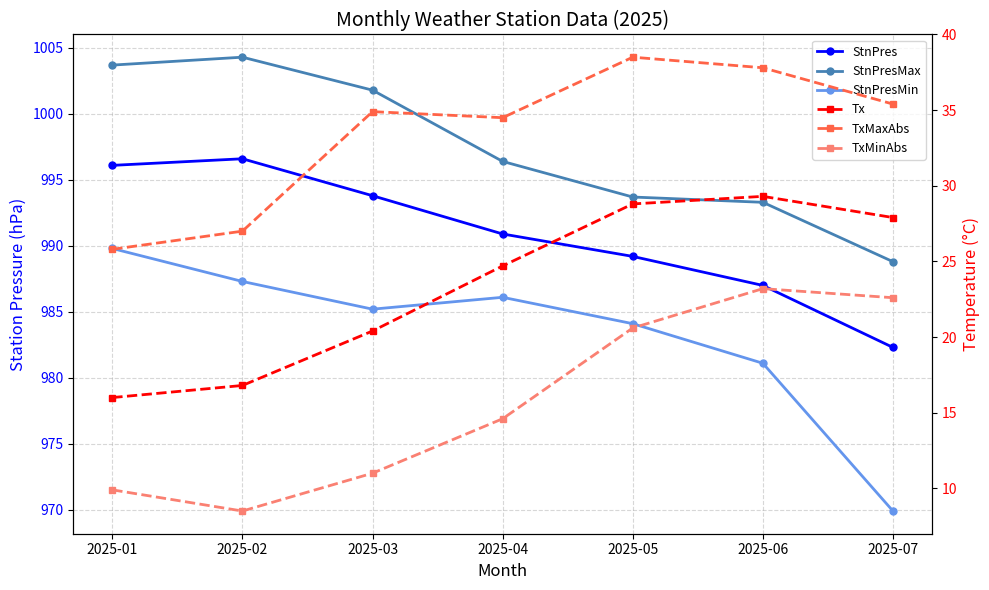

Reading right to left, what are all the values shown in this chart?

StnPres: 2025-07=982.3	2025-06=987.0	2025-05=989.2	2025-04=990.9	2025-03=993.8	2025-02=996.6	2025-01=996.1
StnPresMax: 2025-07=988.8	2025-06=993.3	2025-05=993.7	2025-04=996.4	2025-03=1001.8	2025-02=1004.3	2025-01=1003.7
StnPresMin: 2025-07=969.9	2025-06=981.1	2025-05=984.1	2025-04=986.1	2025-03=985.2	2025-02=987.3	2025-01=989.8
Tx: 2025-07=27.9	2025-06=29.3	2025-05=28.8	2025-04=24.7	2025-03=20.4	2025-02=16.8	2025-01=16.0
TxMaxAbs: 2025-07=35.4	2025-06=37.8	2025-05=38.5	2025-04=34.5	2025-03=34.9	2025-02=27.0	2025-01=25.8
TxMinAbs: 2025-07=22.6	2025-06=23.2	2025-05=20.6	2025-04=14.6	2025-03=11.0	2025-02=8.5	2025-01=9.9